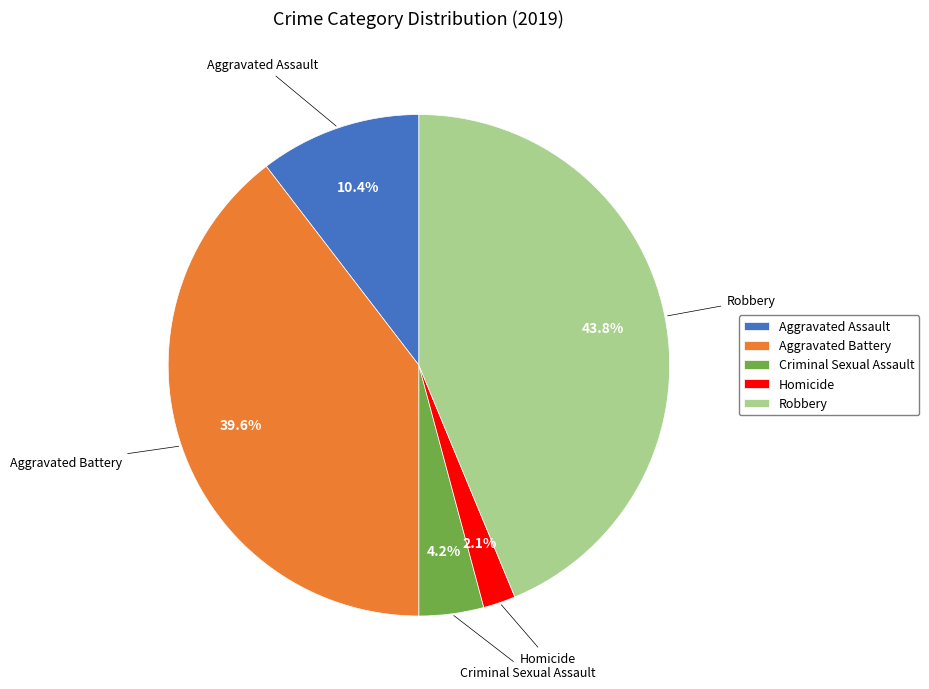

Does any single category account for the majority?

No